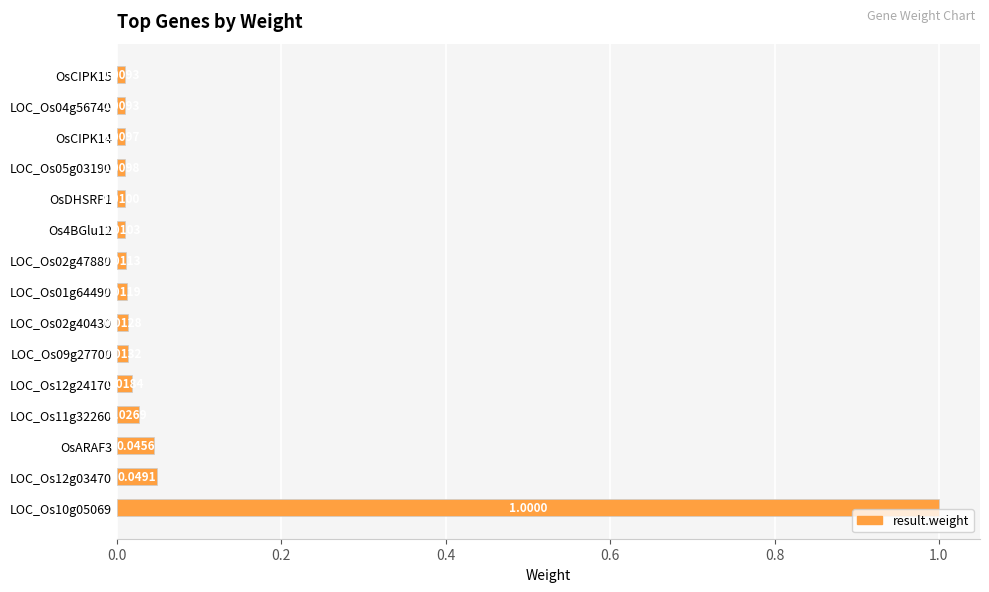

Between LOC_Os04g56740 and LOC_Os09g27700, which is larger?

LOC_Os09g27700